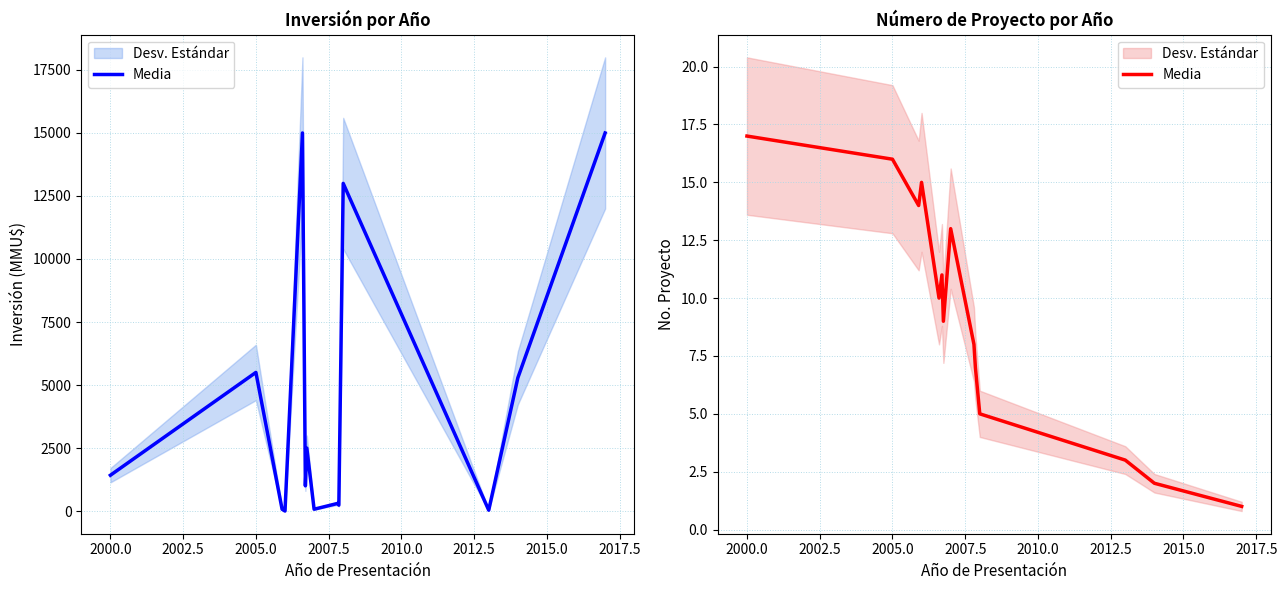

Between 2012.5 and 2002.5, which is larger?

2002.5